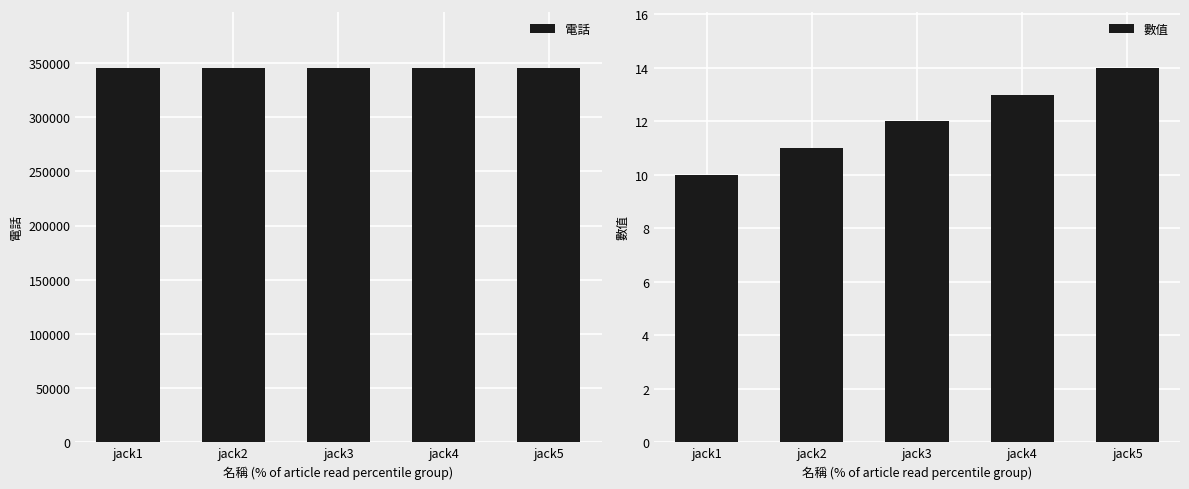

What is the maximum value for 電話?

345675